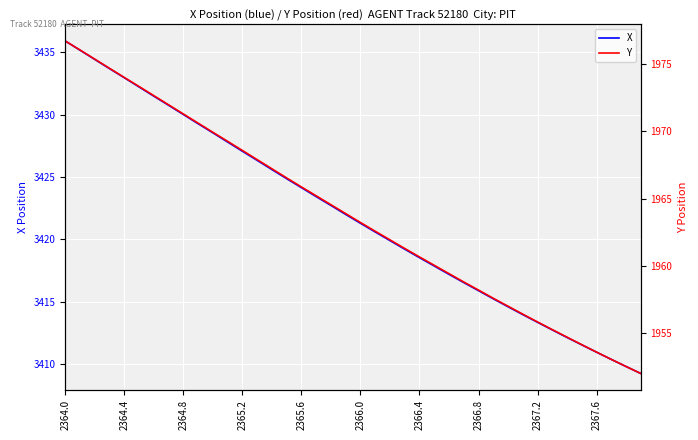

True or false: X has a value of 3413.3 at 2367.2.

True